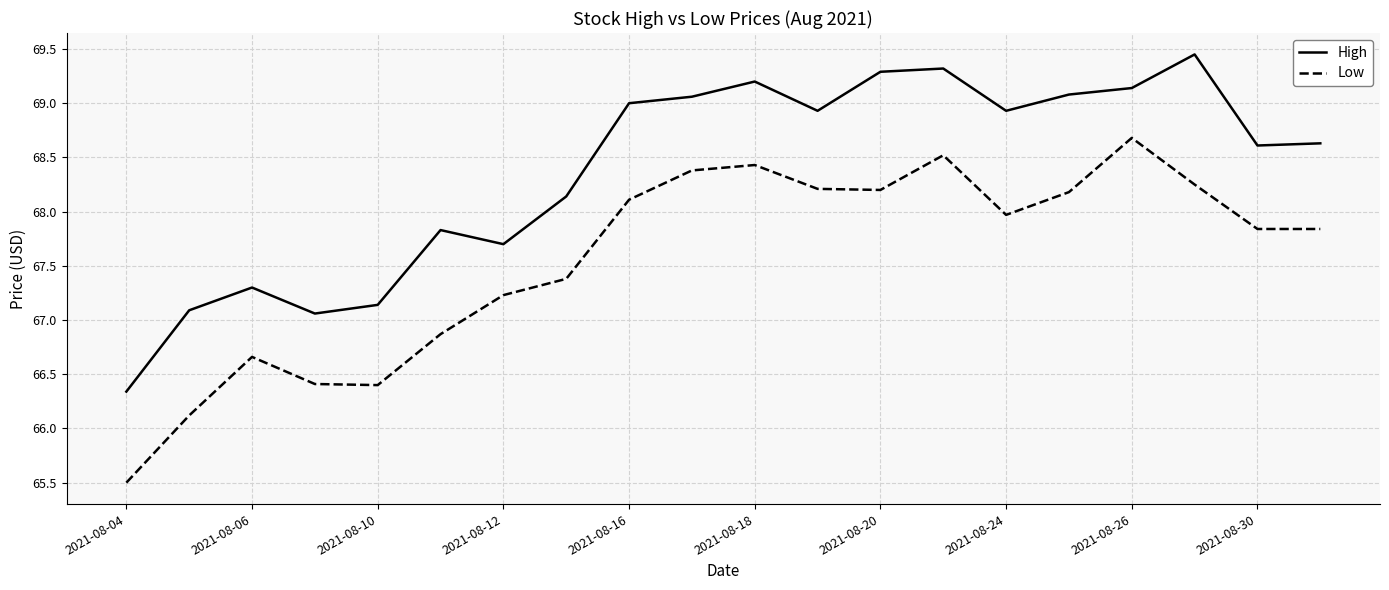

Which series has the largest total across all categories?

High